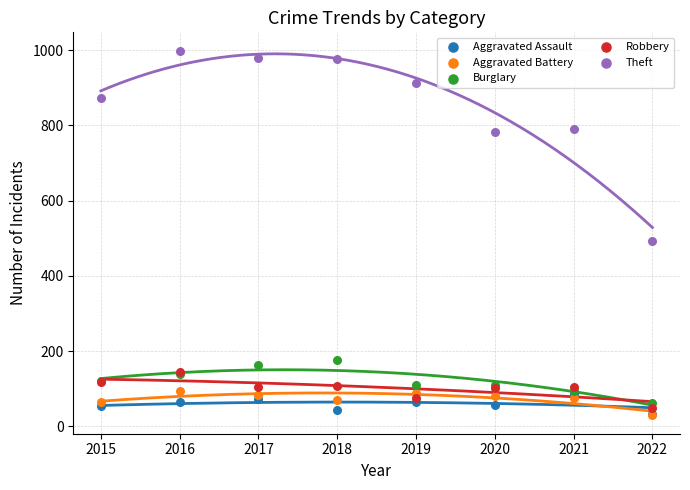

Across all series, what Y value is closest to 514?

493